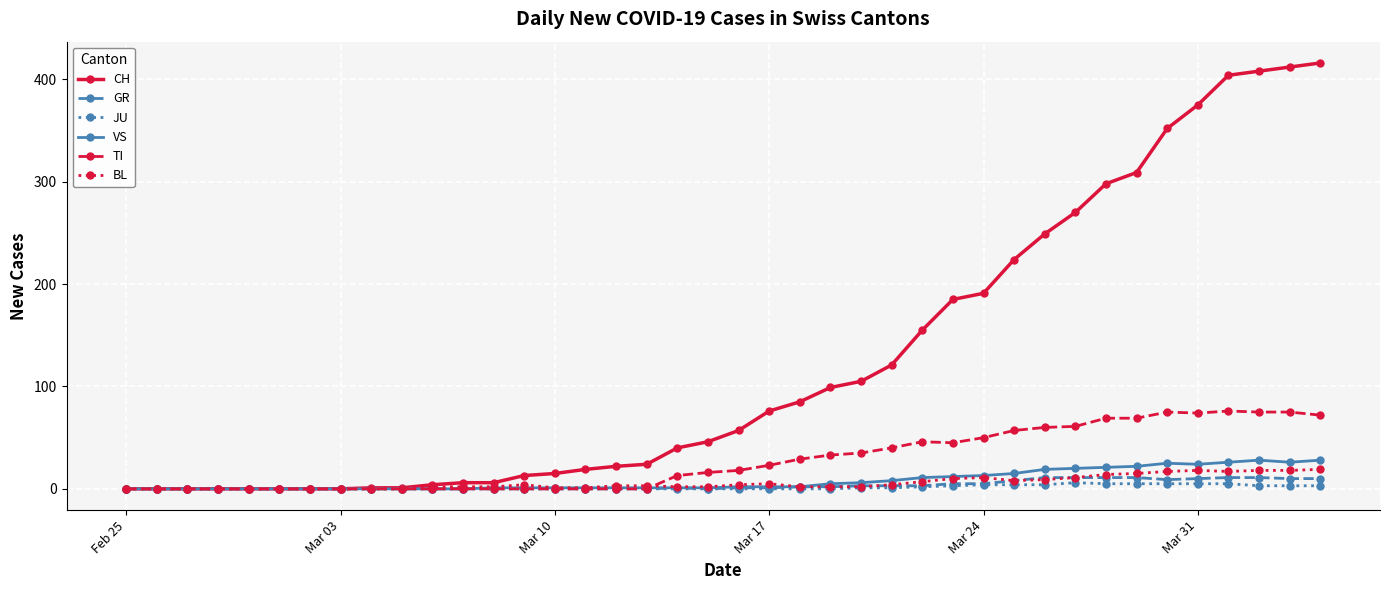

Which series has the widest spread of values?

CH